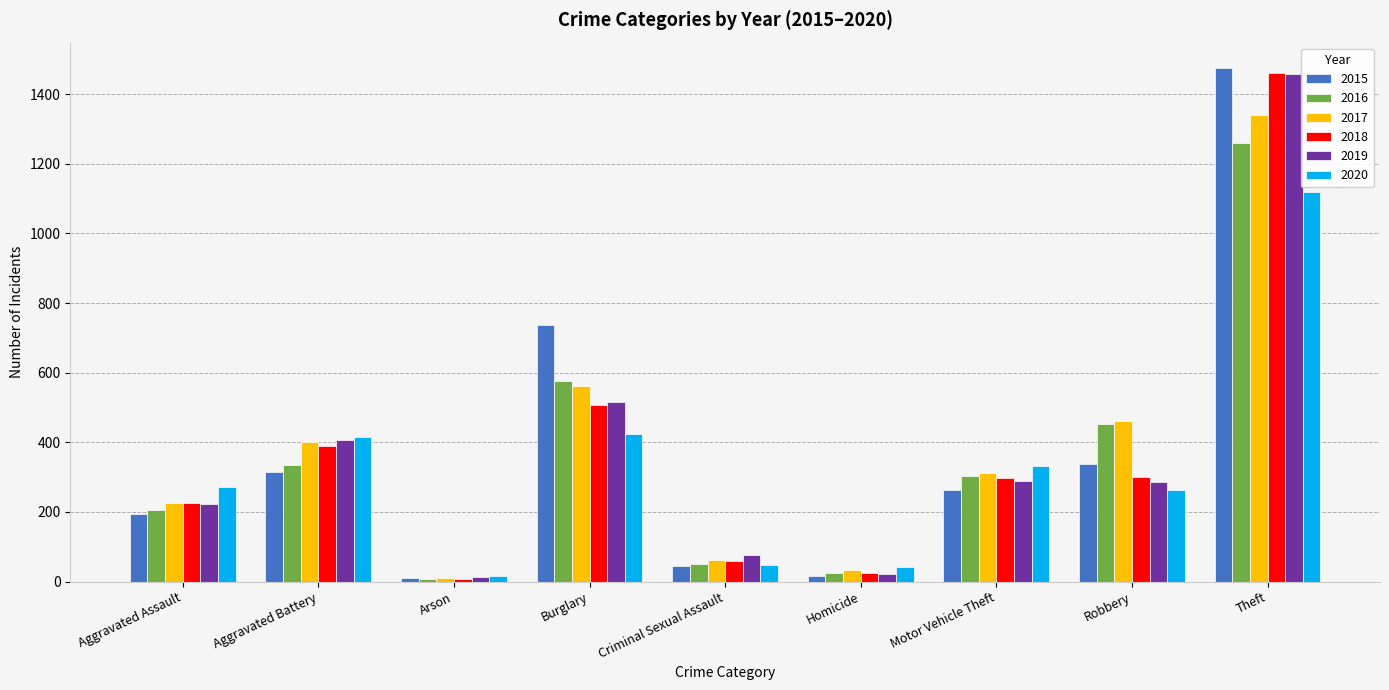

Does the chart contain any negative values?

No